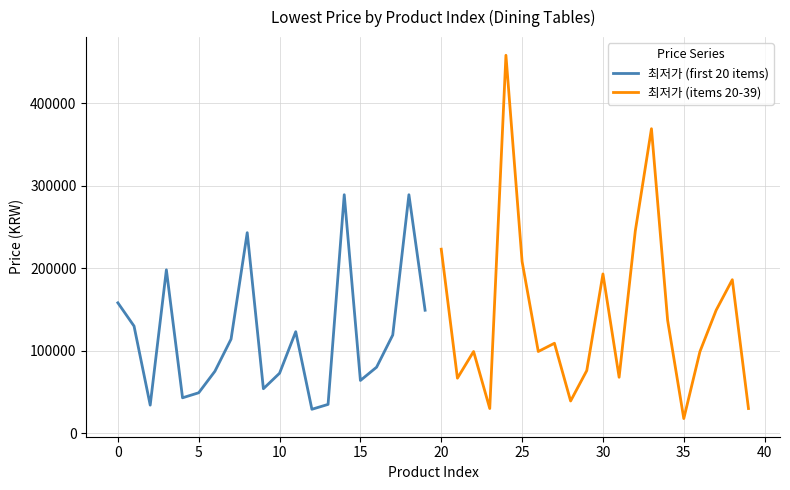

Is it true that 최저가 (first 20 items) equals 79990 at 16?

True